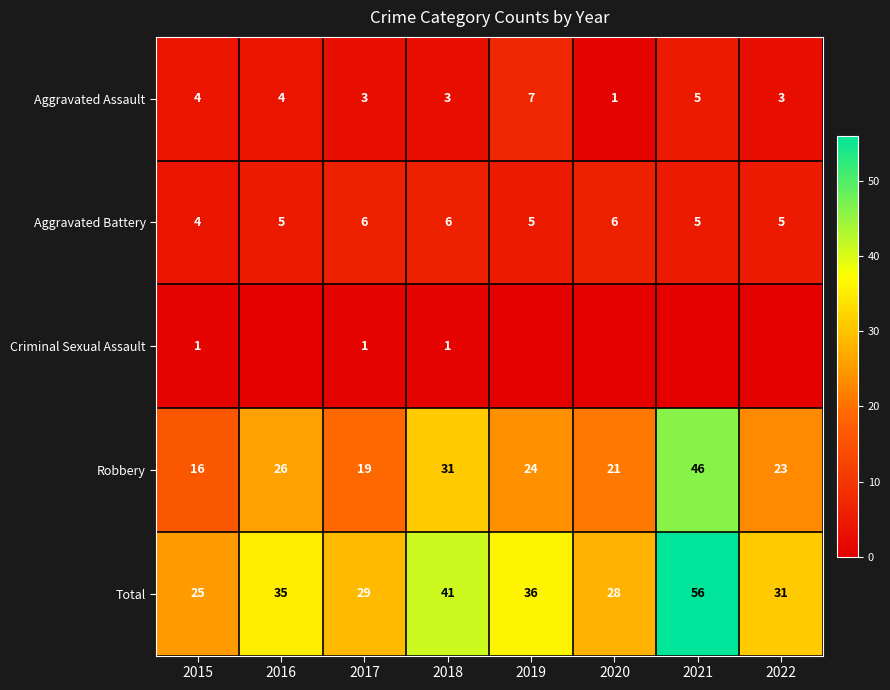

The value of Total at 2015 is 25. True or false?

True